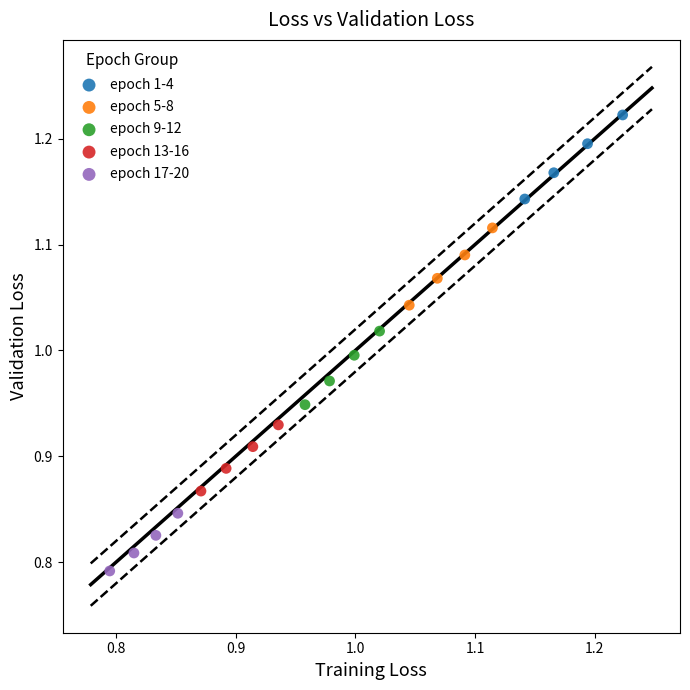

Which series contains the highest Y value?

epoch 1-4